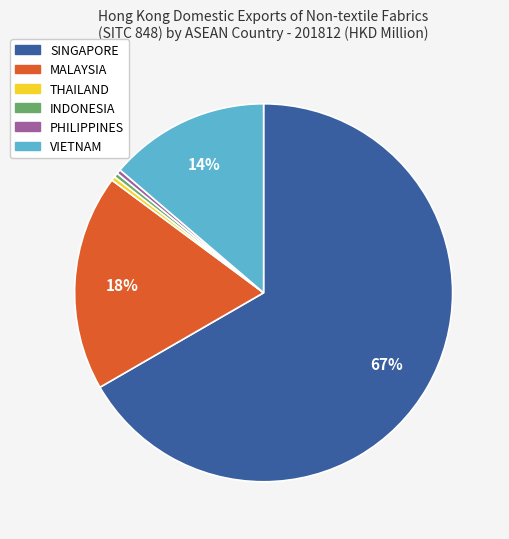

To the nearest percent, what portion does VIETNAM represent?

14%